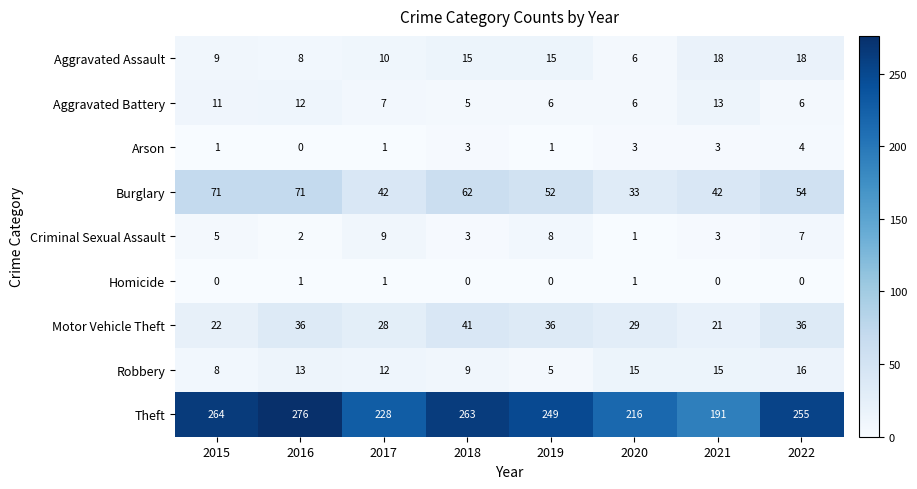

At how many categories does at least one series exceed 239?

5